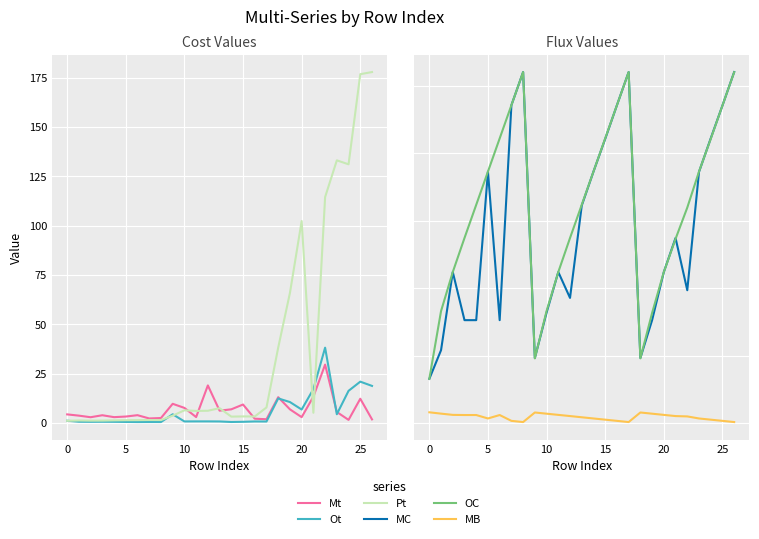

How many interior local peaks does the Ot series have?

7